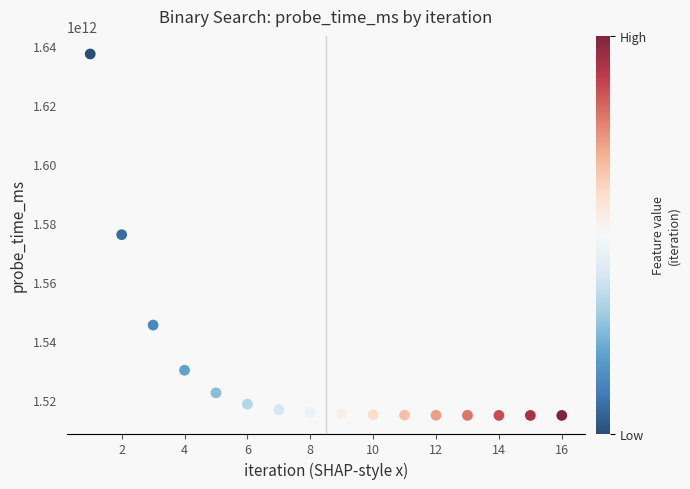

What is the range of Y values (max minus min)?

122549538027